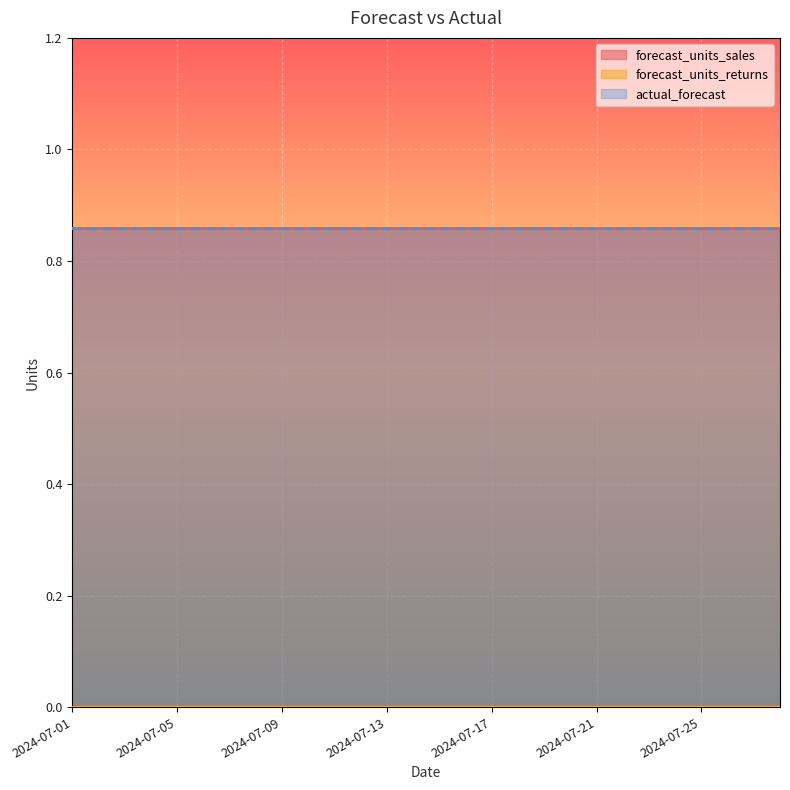

Which has a higher value, 2024-07-12 or 2024-07-27?

2024-07-12